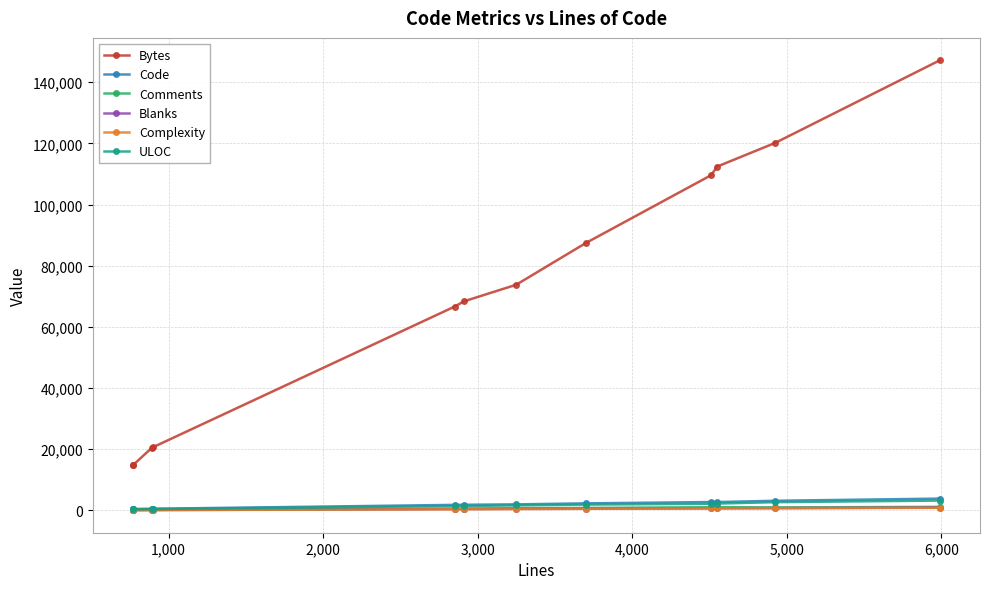

Reading left to right, extract all data points from this chart.

Bytes: 14812	14813	20528	20713	66664	68374	73792	87445	109628	112441	120169	147159
Code: 471	471	549	555	1826	1858	1992	2321	2752	2750	3164	3872
Comments: 186	186	189	194	584	603	743	826	1069	1086	988	1171
Blanks: 112	112	154	151	441	450	514	553	690	714	773	947
Complexity: 73	73	115	123	396	413	472	549	681	684	731	858
ULOC: 384	384	453	460	1426	1449	1660	1919	2177	2254	2705	3232